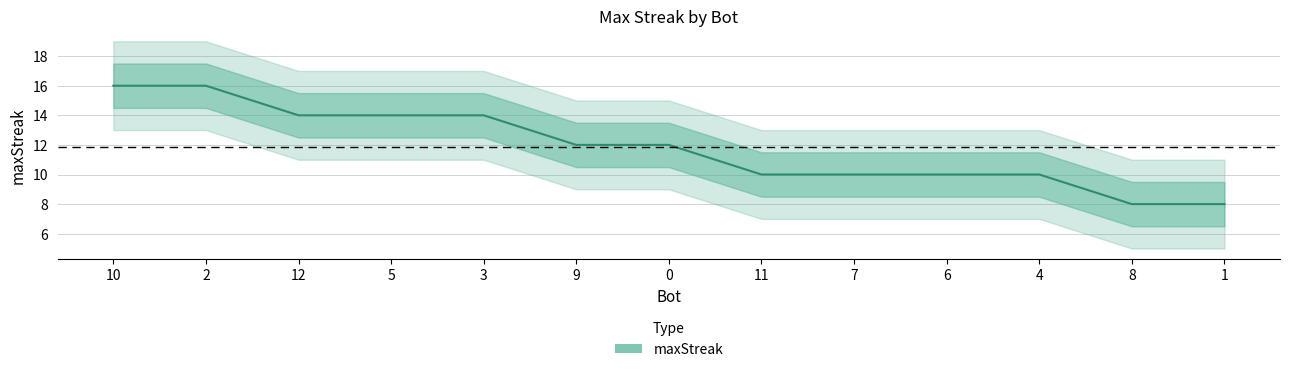

What is the average value?

12